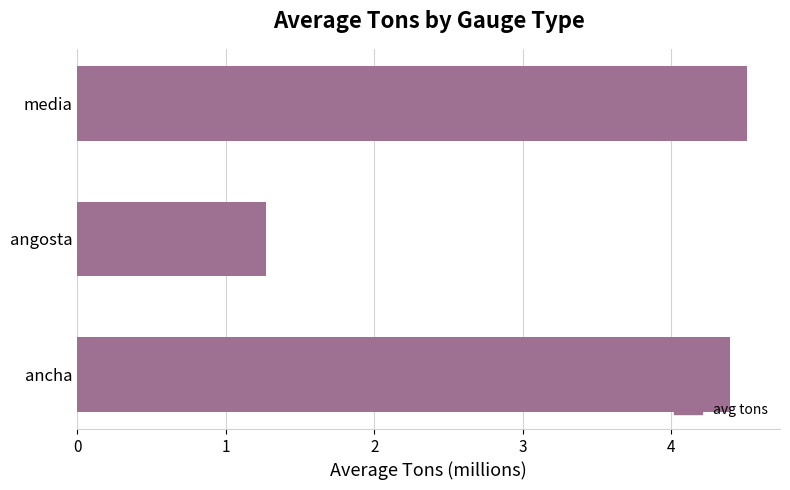

The chart shows a value of 2.2 at angosta. True or false?

False